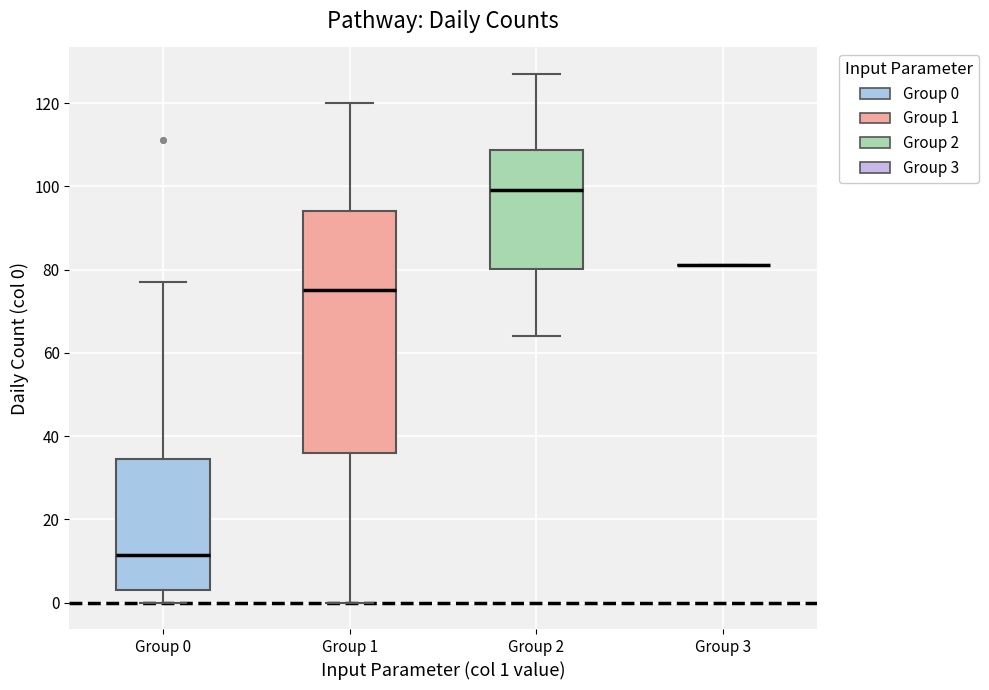

Reading left to right, transcribe this box plot: for each box, give where its median line is, the range the box spans, and where its two whiskers end, as read against the y-axis. The values are not printed on the chart, so give them approximately, as read against the axis.

Group 0: median 12, box 4 to 34, whiskers 0 to 78
Group 1: median 76, box 36 to 94, whiskers 0 to 120
Group 2: median 100, box 80 to 108, whiskers 64 to 128
Group 3: box collapsed to a line at 82, whiskers 82 to 82